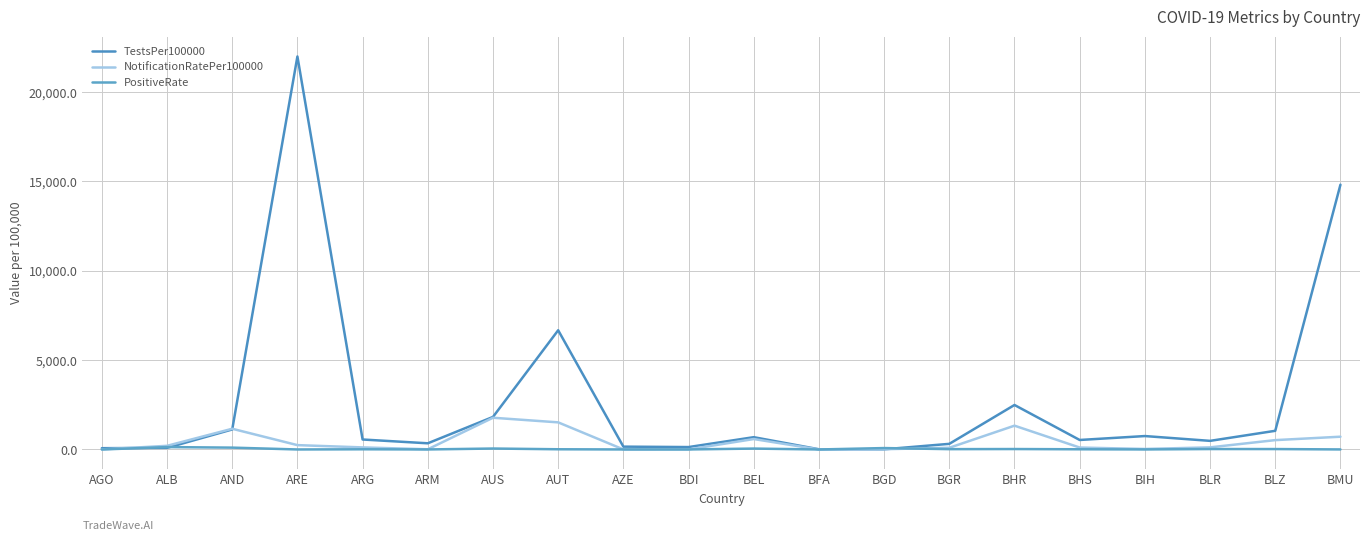

Rank the series by their maximum value, from highest to lowest.

TestsPer100000, NotificationRatePer100000, PositiveRate